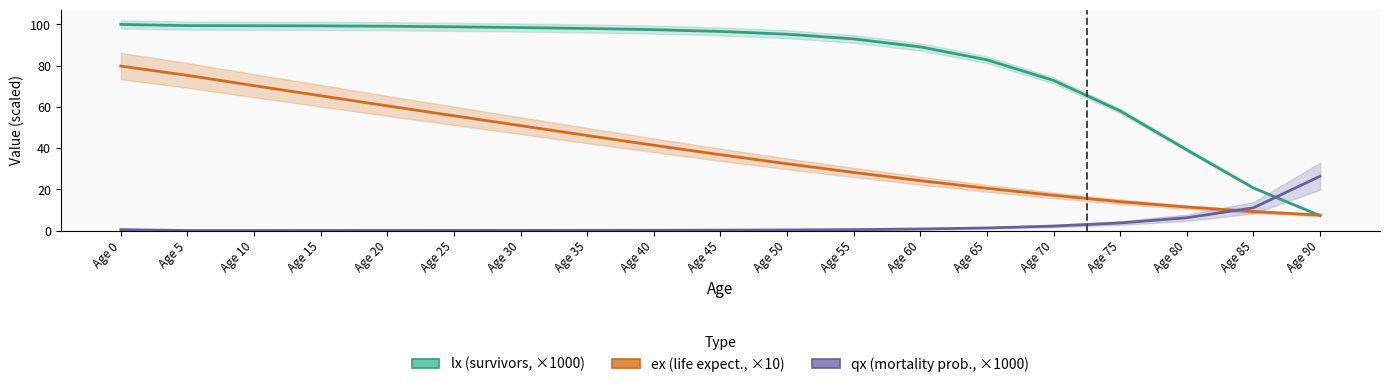

Between Age 45 and Age 75, which series saw the biggest shift?

lx (survivors, ×1000)